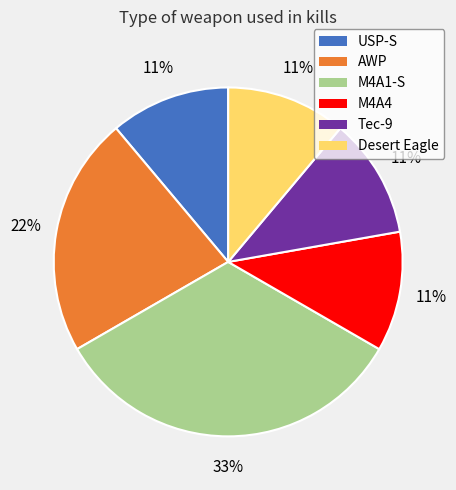

To the nearest percent, what percentage of the pie is Desert Eagle?

11%